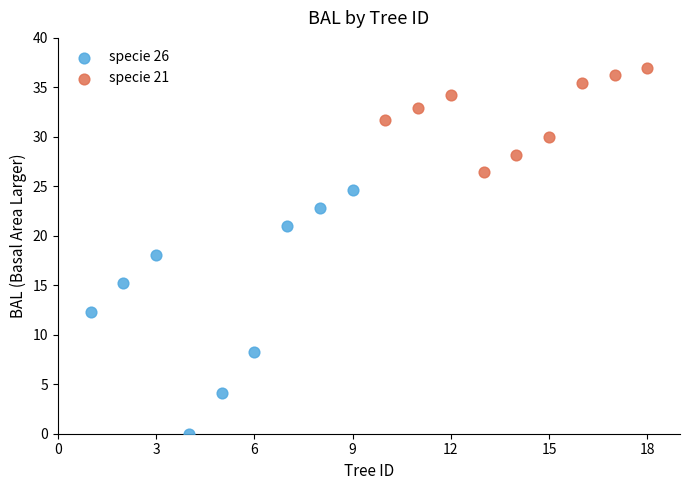

Which series reaches the minimum Y coordinate?

specie 26